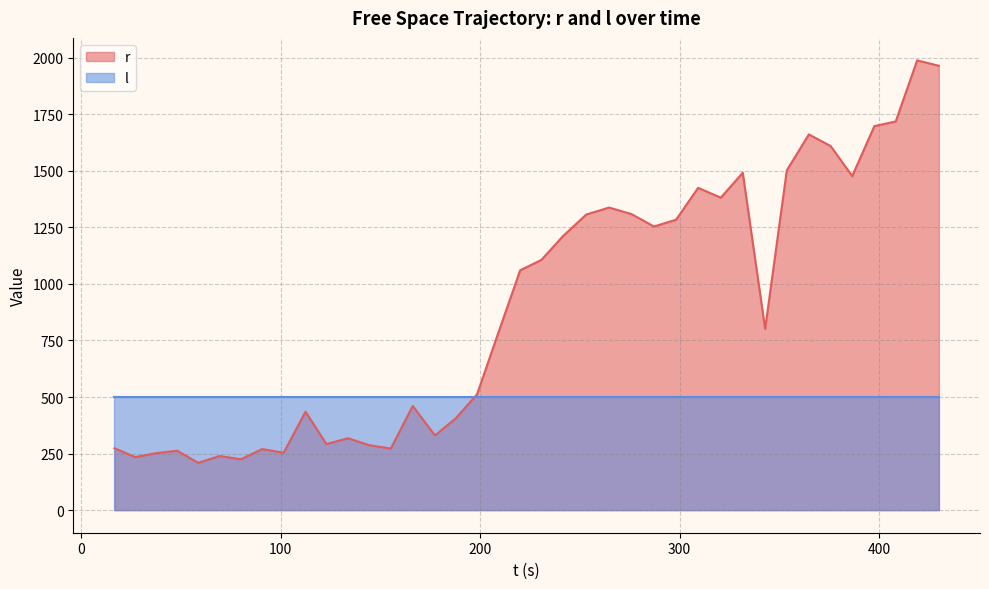

How many lines are shown in the chart?

2